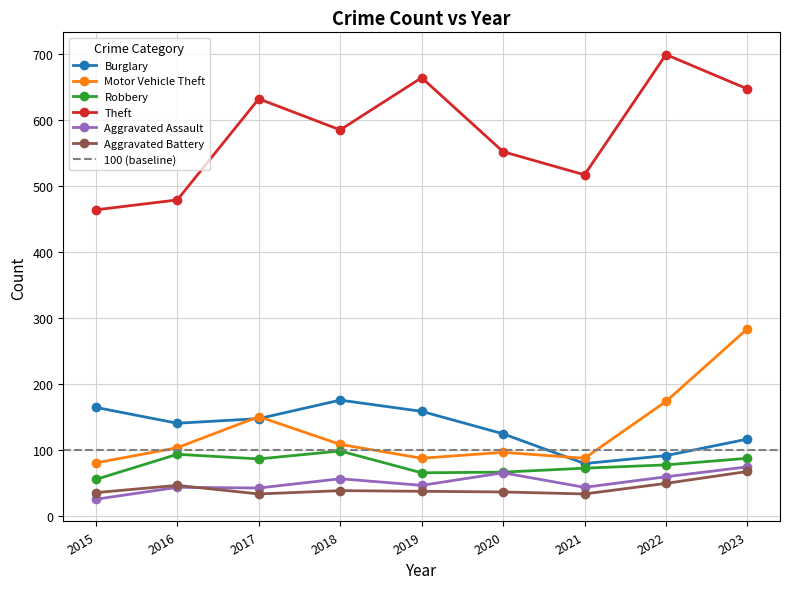

What is the maximum value shown in the chart?

699